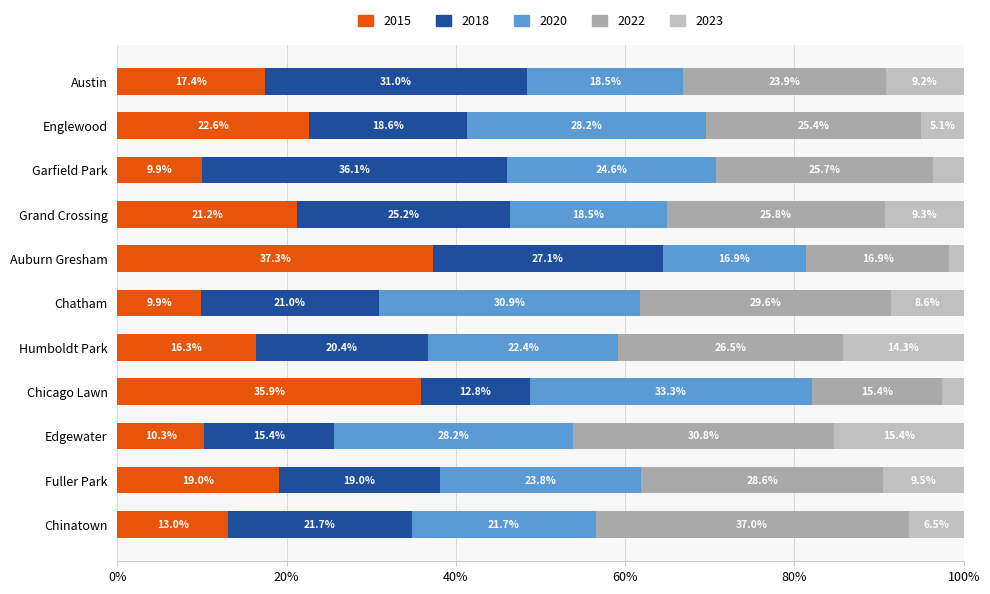

Which series has the largest total across all categories?

2022